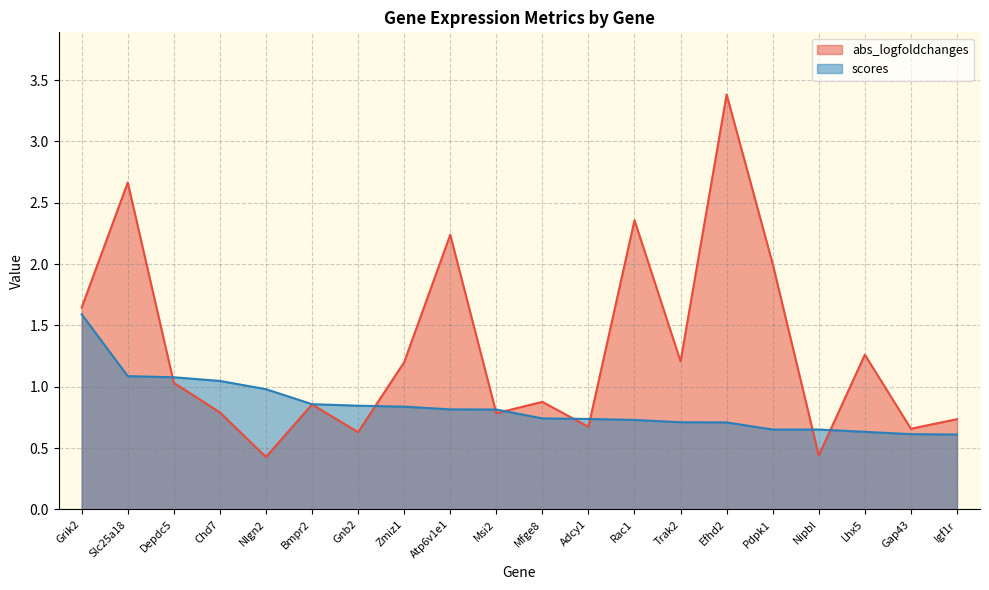

What is the difference between the scores values at Gap43 and Mfge8?

0.1